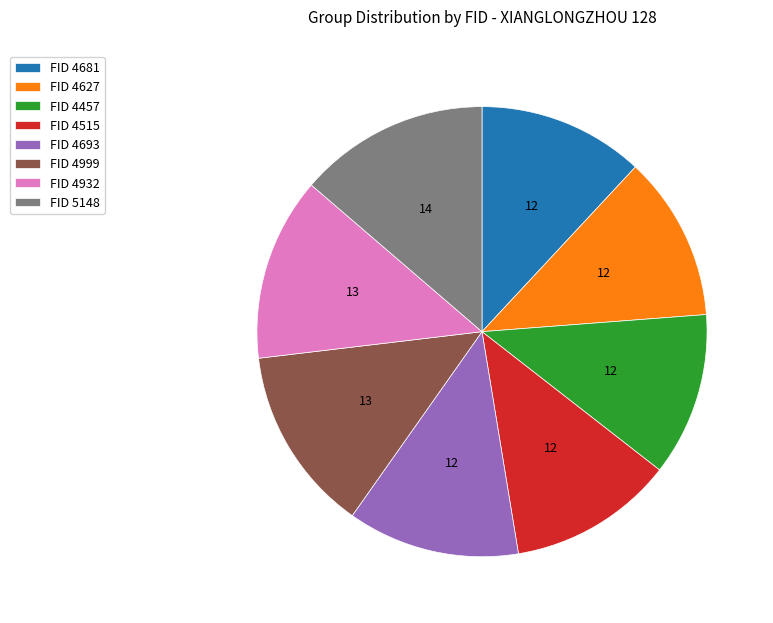

Is it true that FID 4515 is 1% of the pie?

False